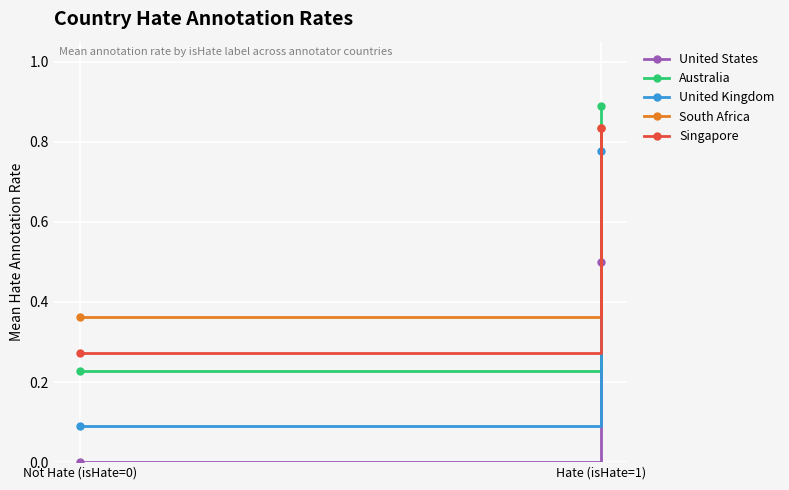

Reading left to right, list all the values displayed in this chart.

United States: Not Hate (isHate=0)=0.0	Hate (isHate=1)=0.5
Australia: Not Hate (isHate=0)=0.2	Hate (isHate=1)=0.9
United Kingdom: Not Hate (isHate=0)=0.1	Hate (isHate=1)=0.8
South Africa: Not Hate (isHate=0)=0.4	Hate (isHate=1)=0.8
Singapore: Not Hate (isHate=0)=0.3	Hate (isHate=1)=0.8